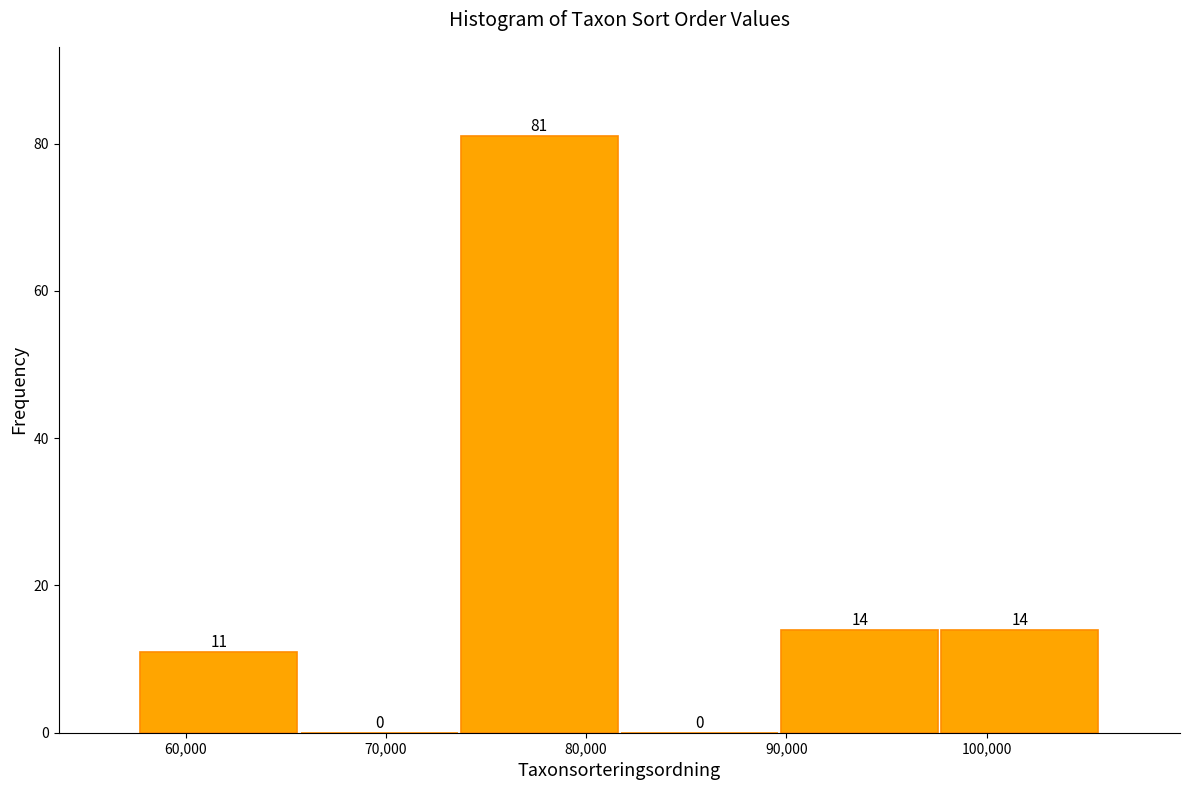

What is the height of the bar covering 74000 to 82000 on the x-axis? The bar edges are not printed on the chart, so give them approximately, as read against the axis.

81